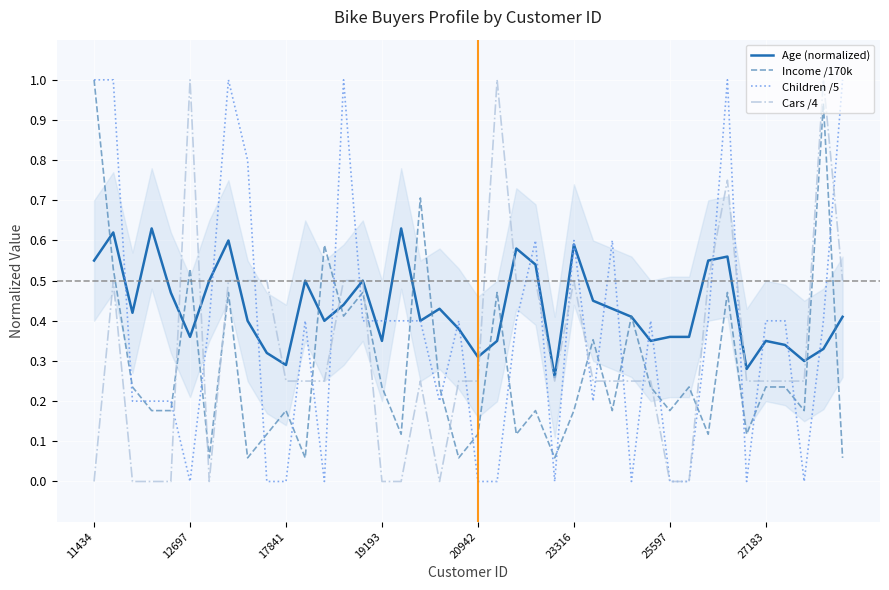

How many values in Cars /4 are above zero?

30